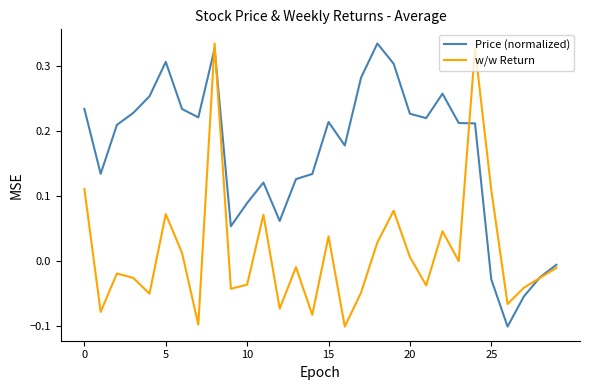

How many values in Price (normalized) are above zero?

25